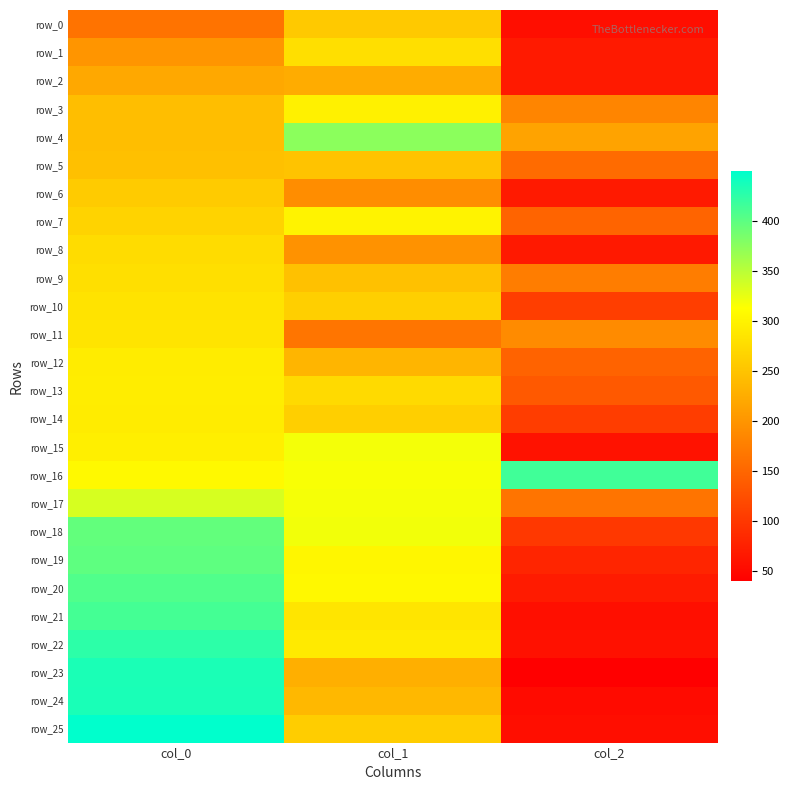

At which category does the chart reach its peak across all series?

col_0